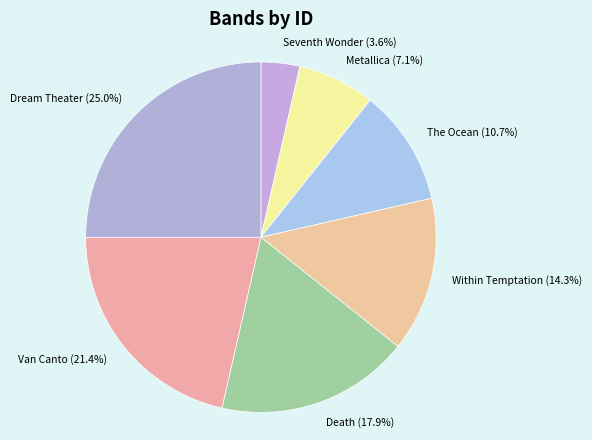

Which has a higher value, Within Temptation (14.3%) or Metallica (7.1%)?

Within Temptation (14.3%)